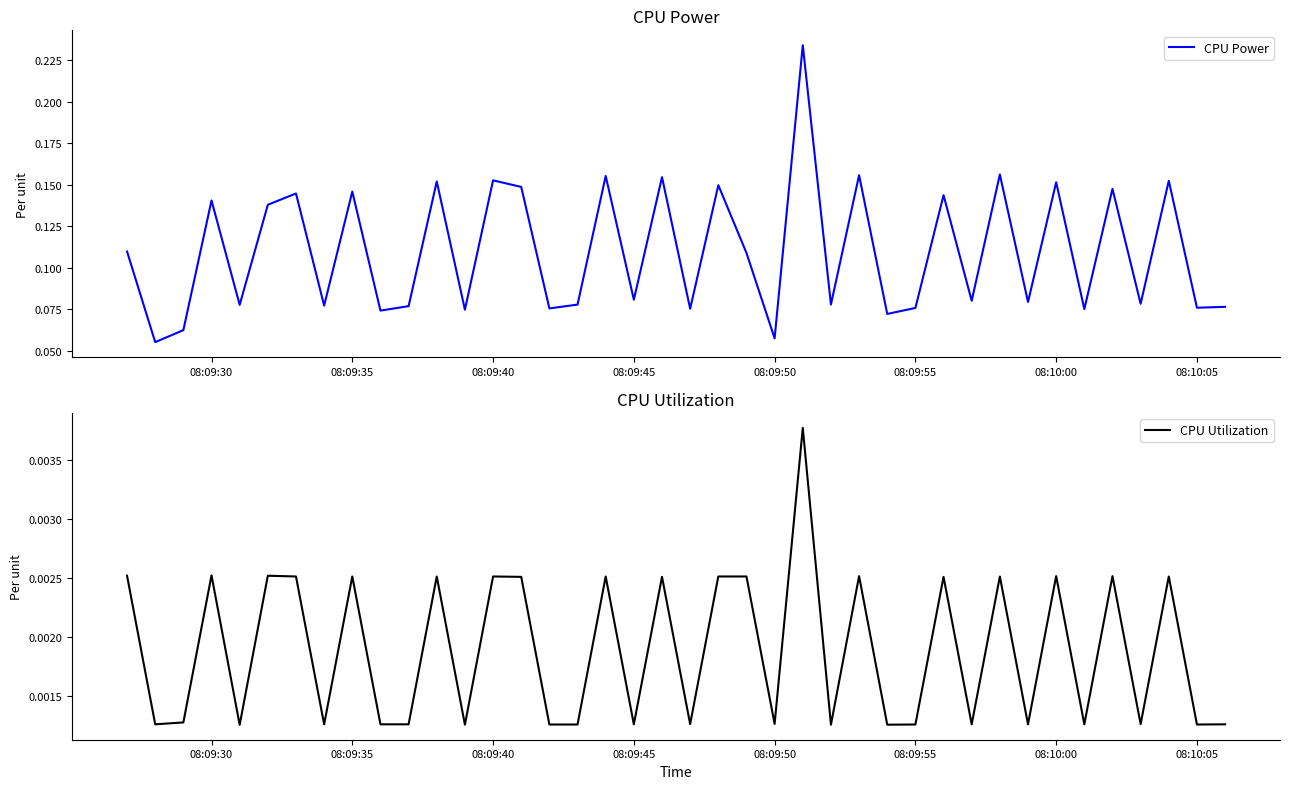

Is this an area chart (filled region under the line)?

No